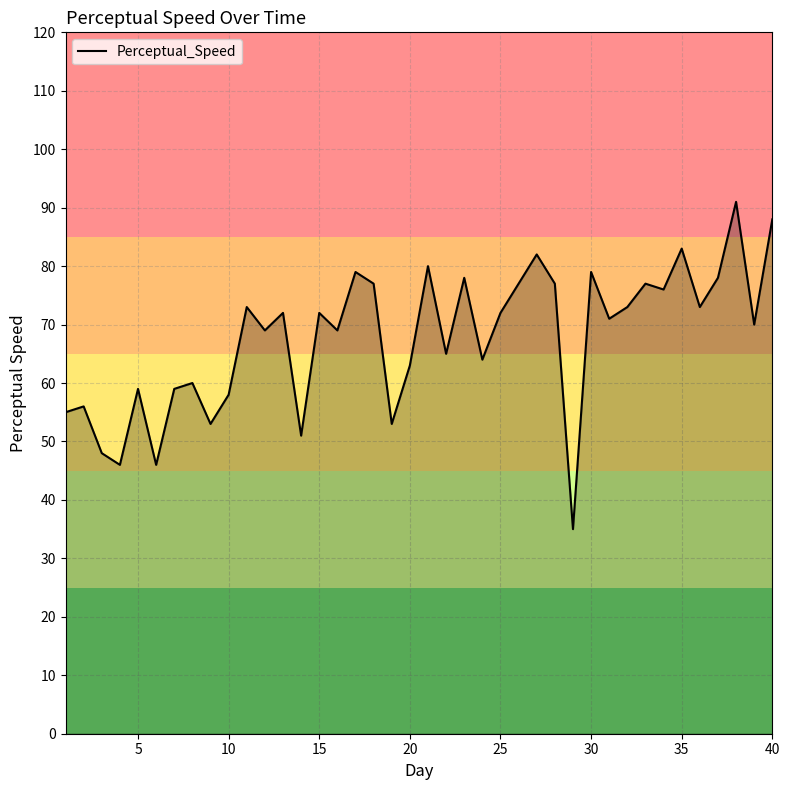

What is the greatest value displayed?

91